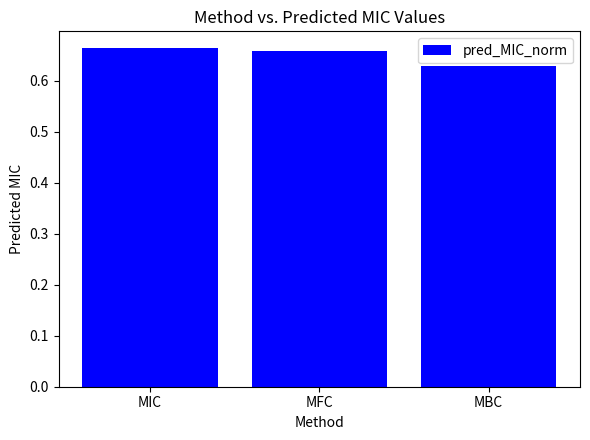

What is the sum of all values?

1.9